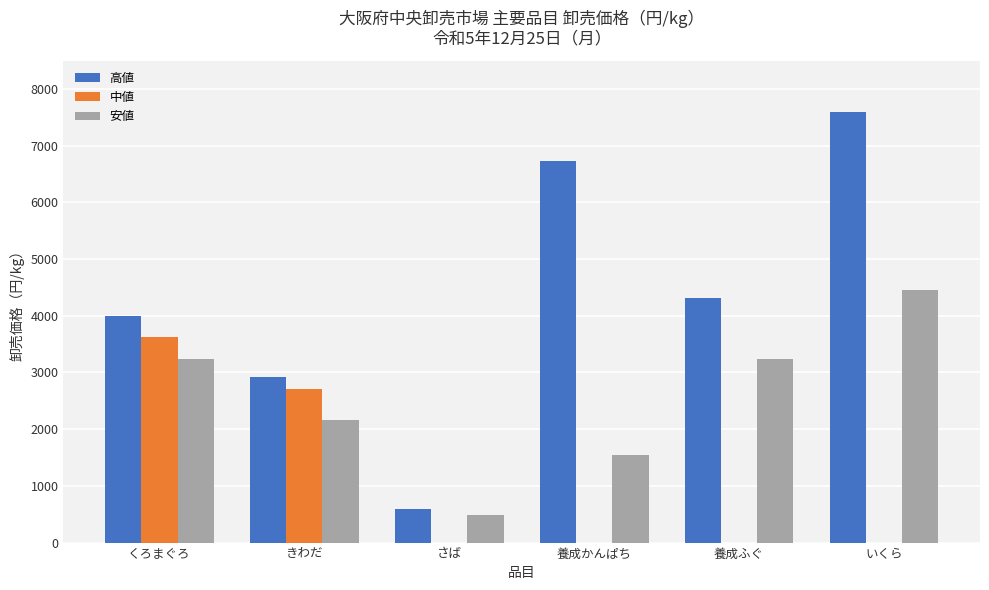

What is the approximate value of 高値 at いくら?

7600